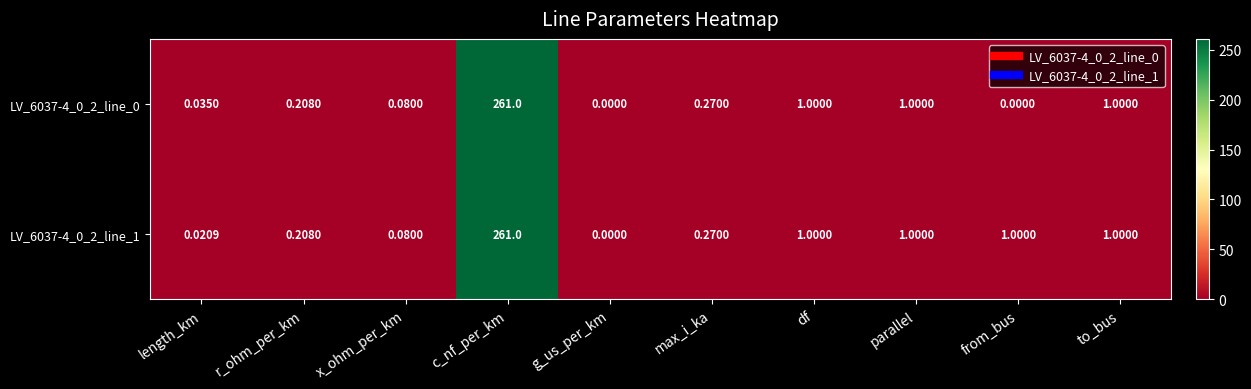

Is the value of LV_6037-4_0_2_line_1 at parallel greater than the value of LV_6037-4_0_2_line_0 at max_i_ka?

Yes